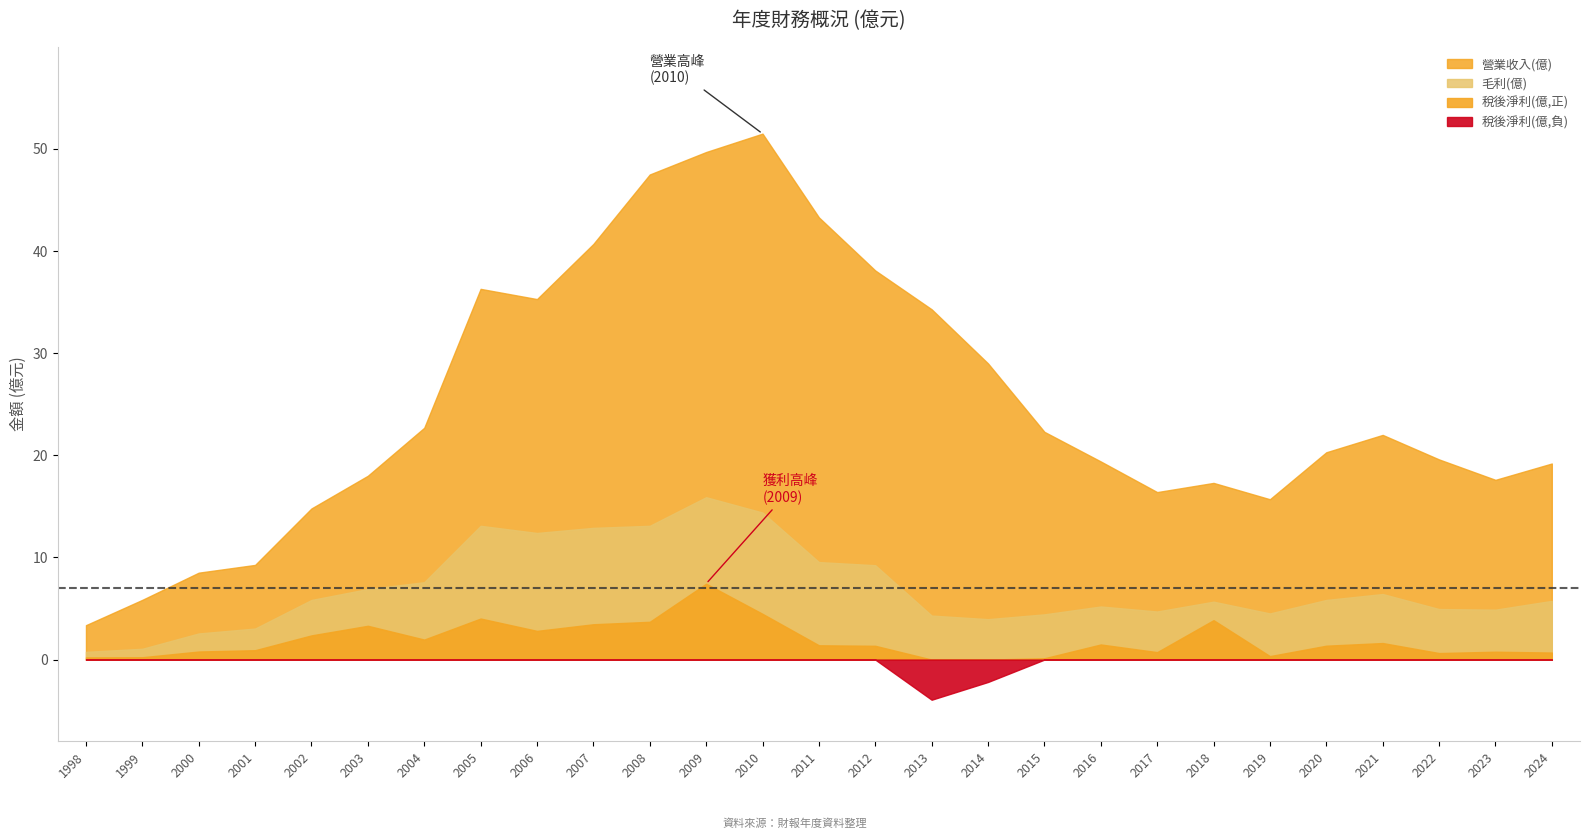

The 營業收入(億) series shows 9.3 at 2001. True or false?

True